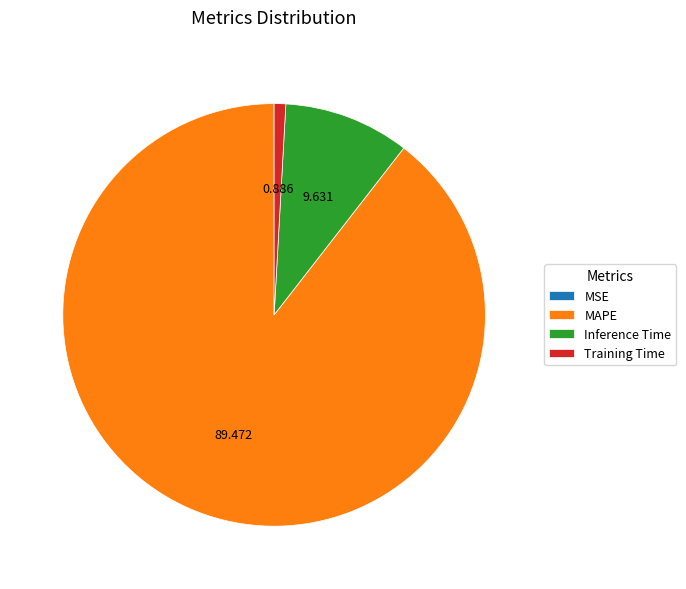

The MAPE slice represents 89% of the pie. True or false?

True